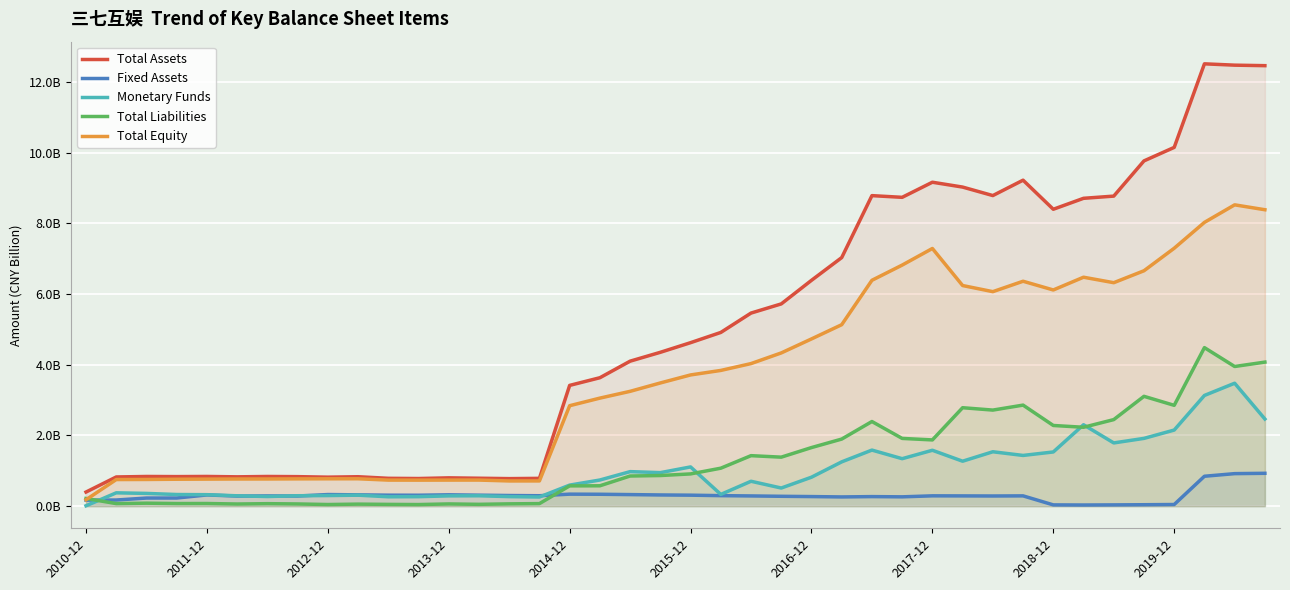

What is the maximum value shown in the chart?

12.5